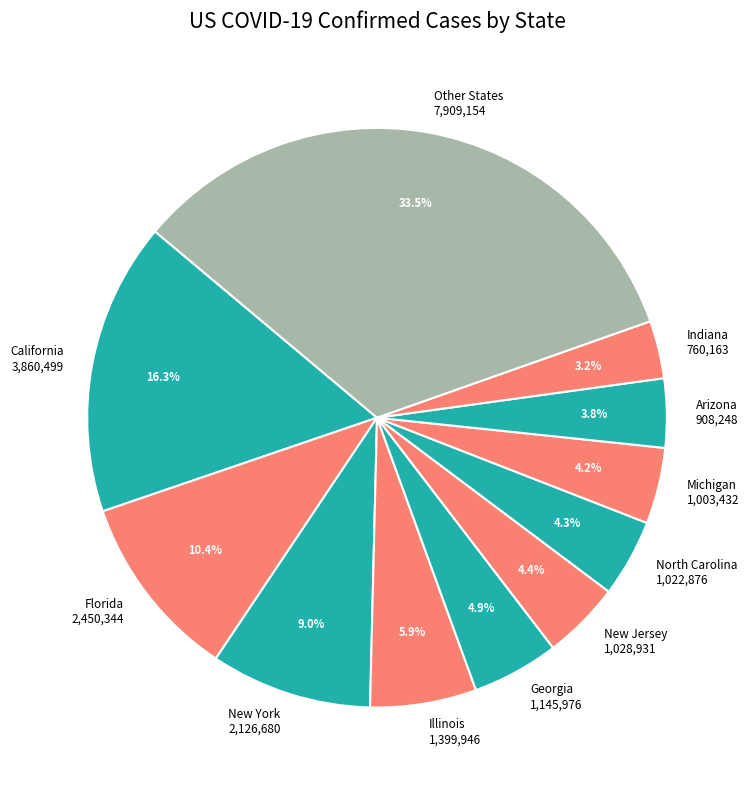

What portion of the pie excludes Arizona 908,248?

96.2%